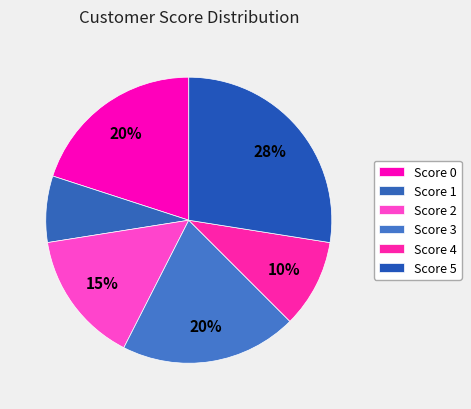

How many segments does this pie chart have?

6